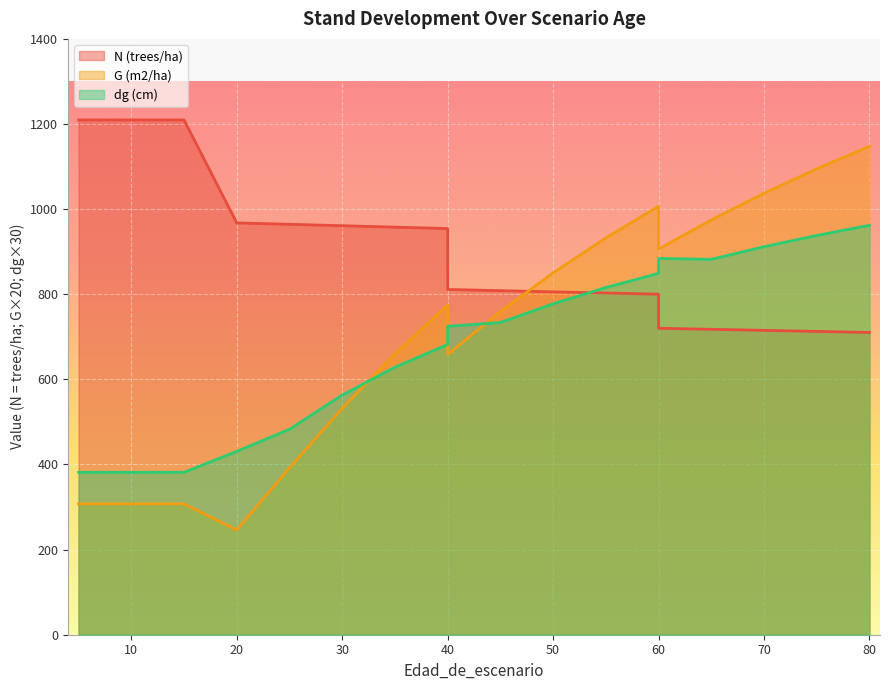

How many lines are shown in the chart?

3